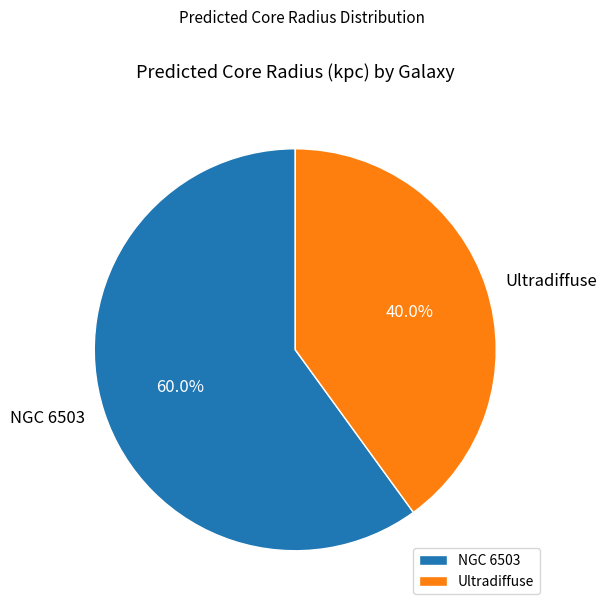

To the nearest percent, what is the combined percentage of Ultradiffuse and NGC 6503?

100%